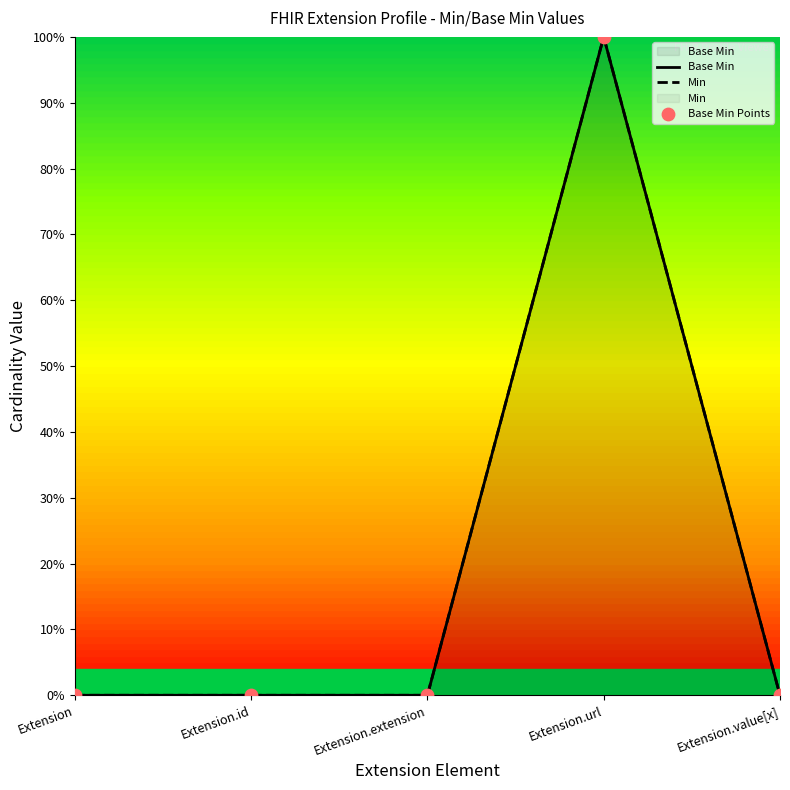

Which has a higher value, Extension.value[x] or Extension.url?

Extension.url